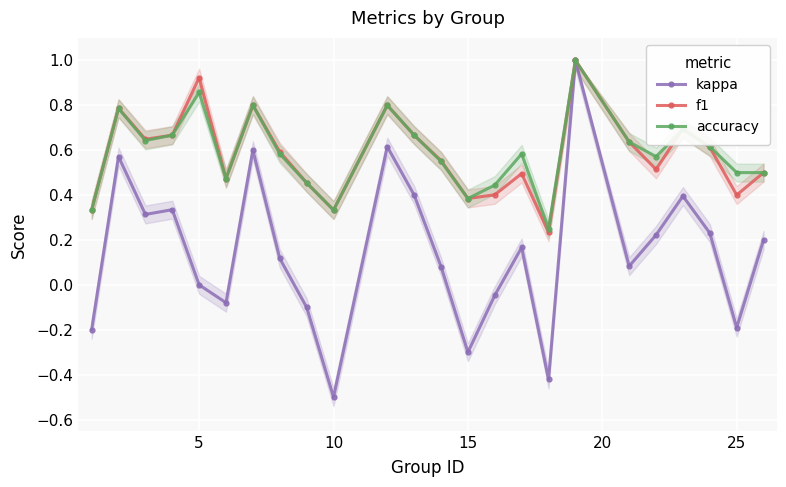

What is the maximum value for f1?

1.0